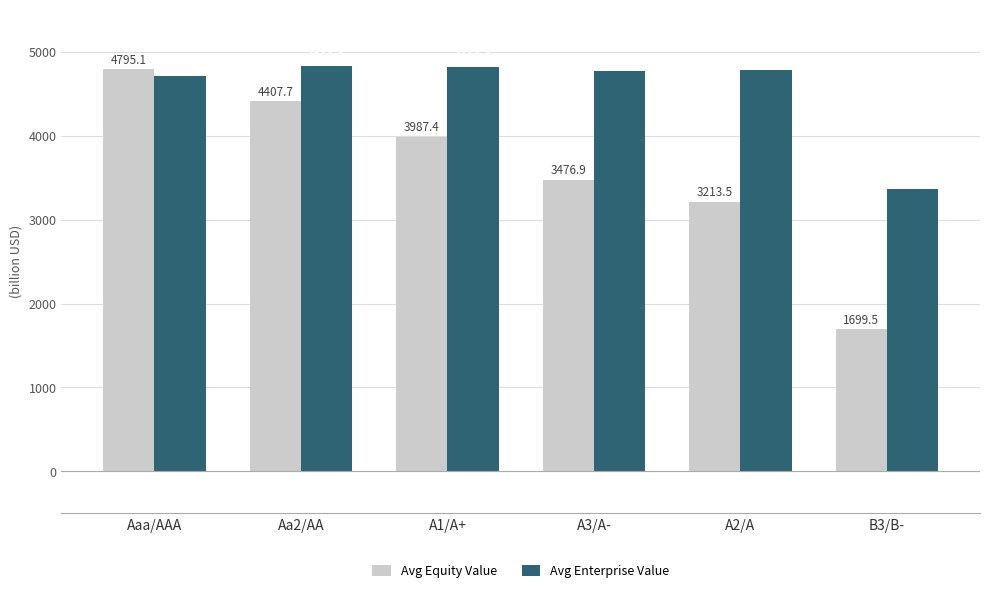

Which series has the largest total across all categories?

Avg Enterprise Value